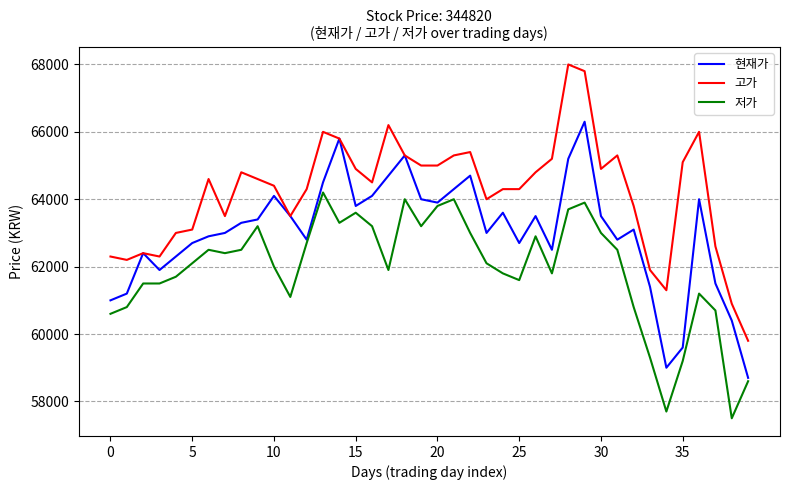

What is the sum of all 저가 values?

2477100